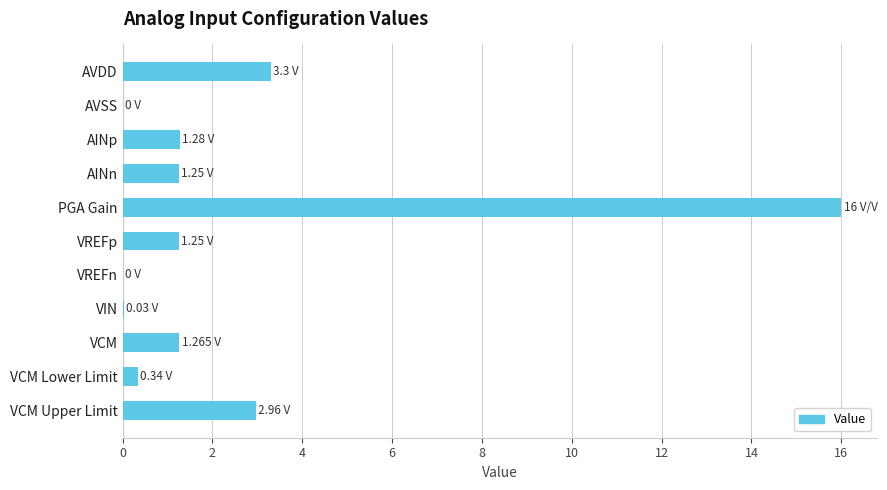

How many values exceed 1?

7